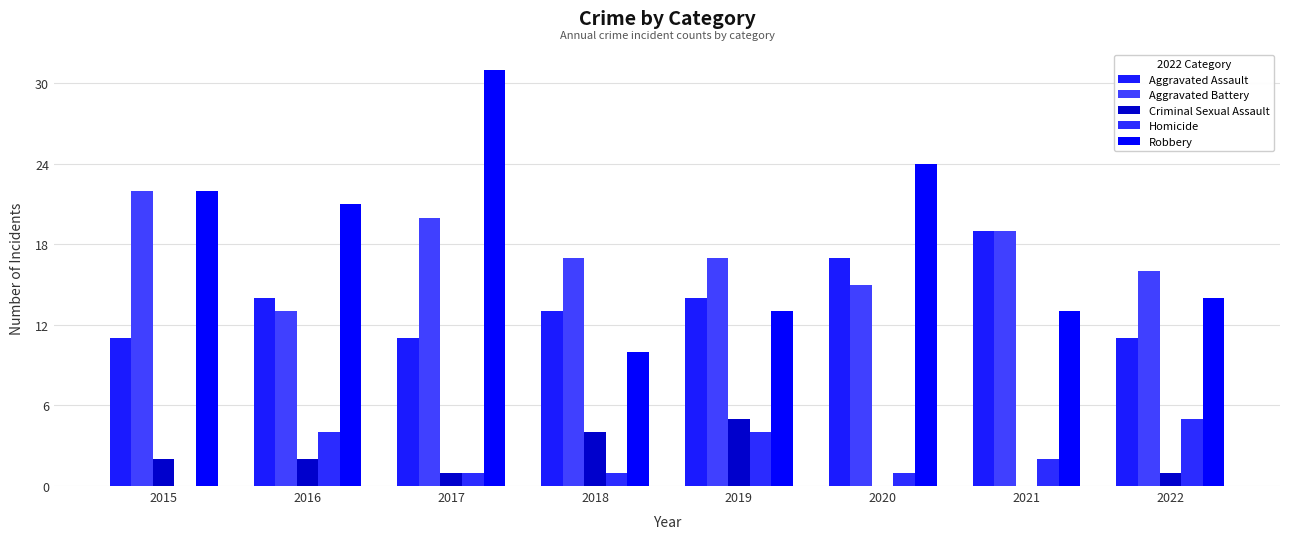

At which label does Criminal Sexual Assault first exceed 2?

2018